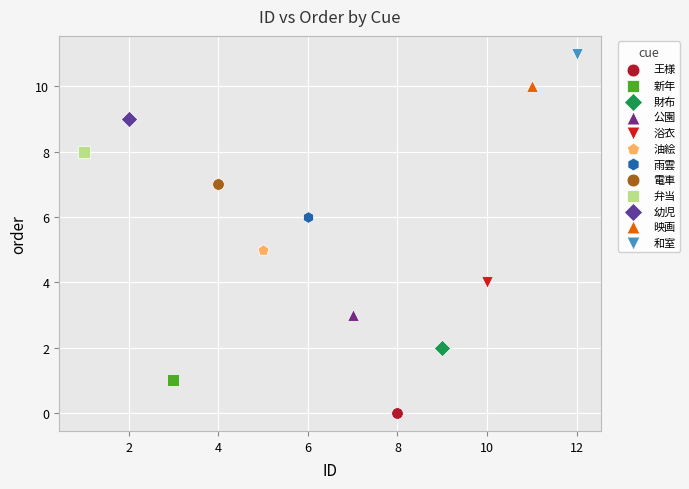

Which series reaches the minimum Y coordinate?

王様